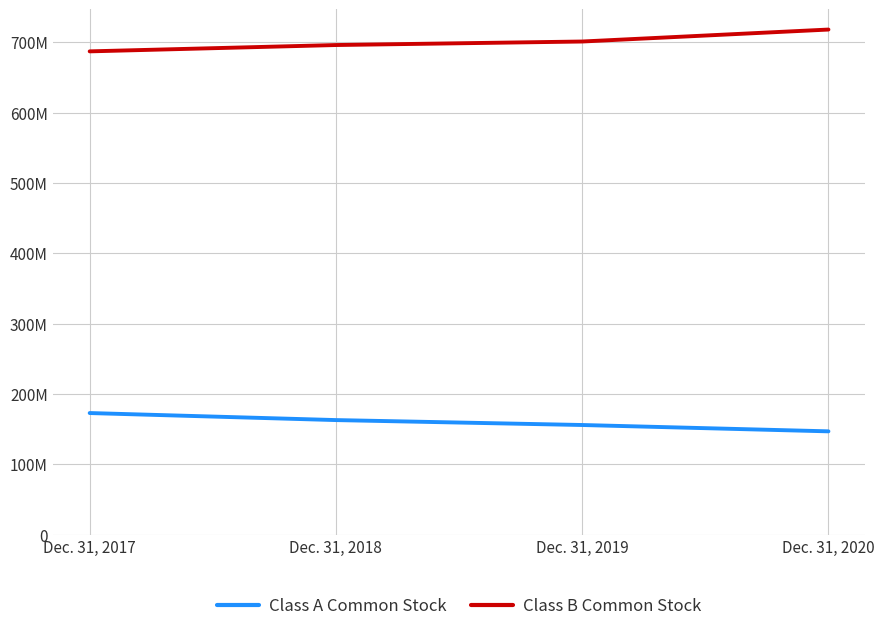

True or false: Class B Common Stock and Class A Common Stock cross at least once.

False